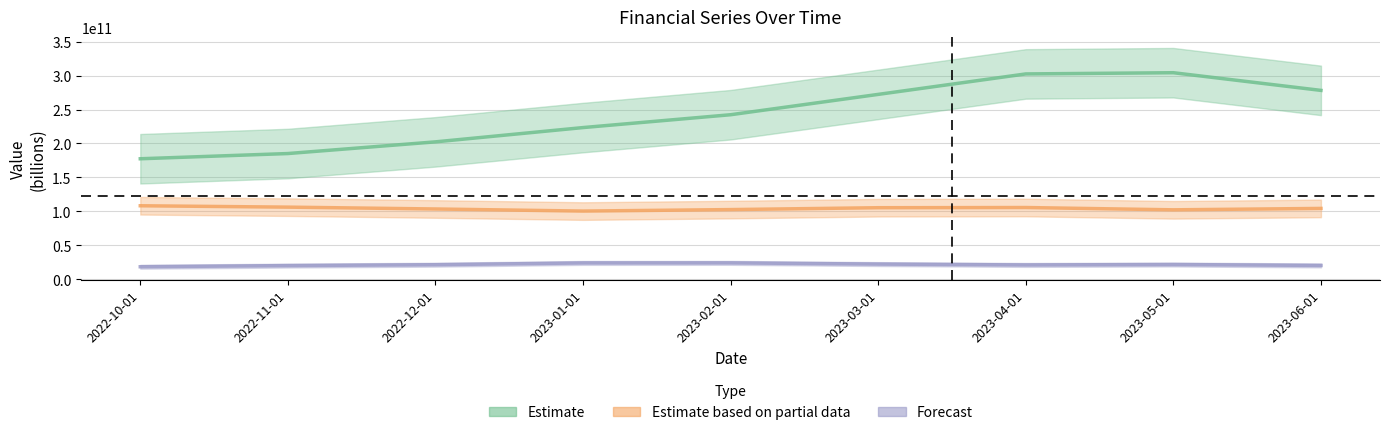

What is the approximate value of 1305 at 2023-02-01, to the nearest 10?

23845200470